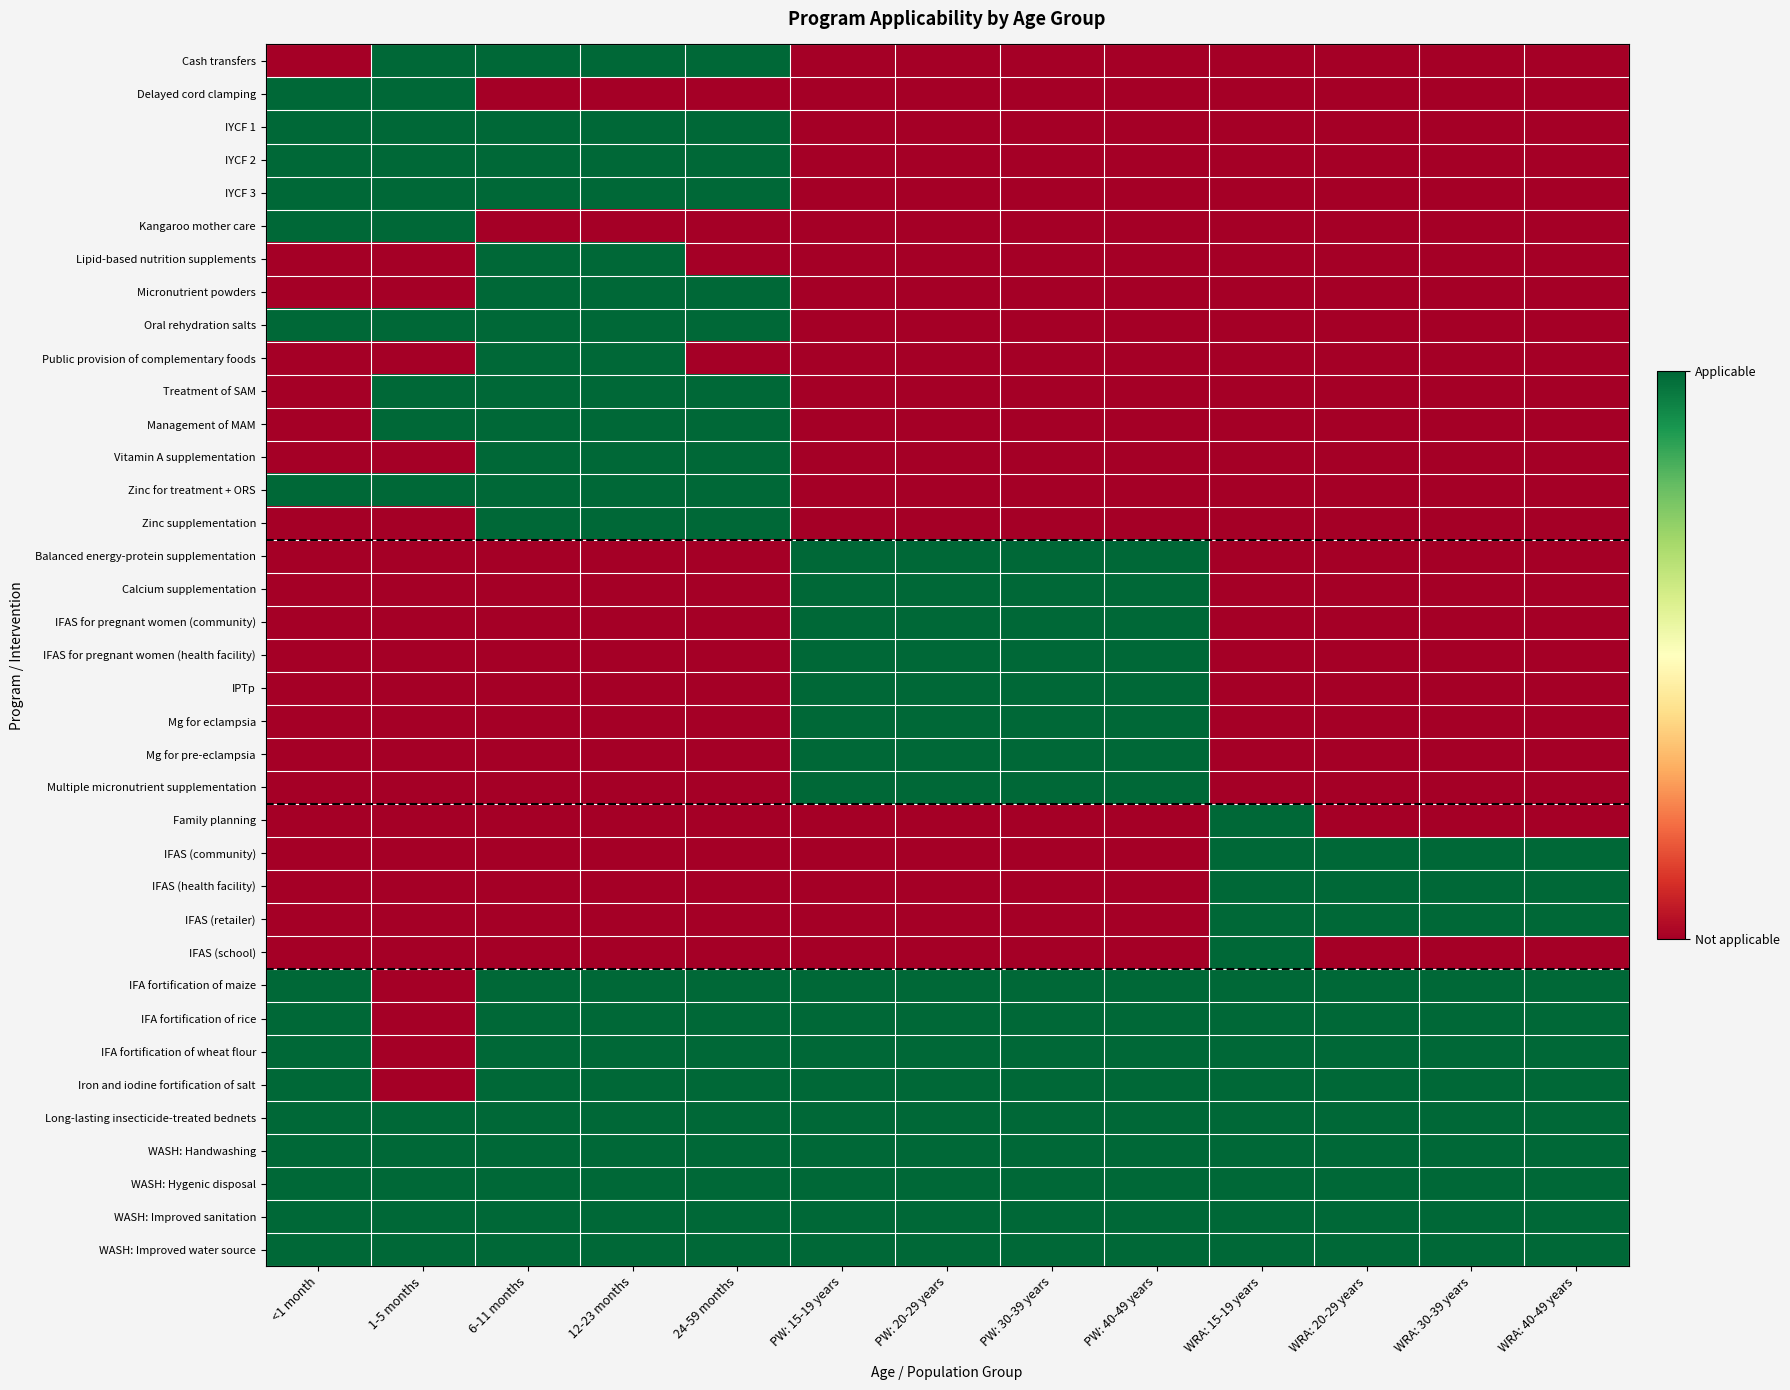

Which series has the widest spread of values?

Cash transfers